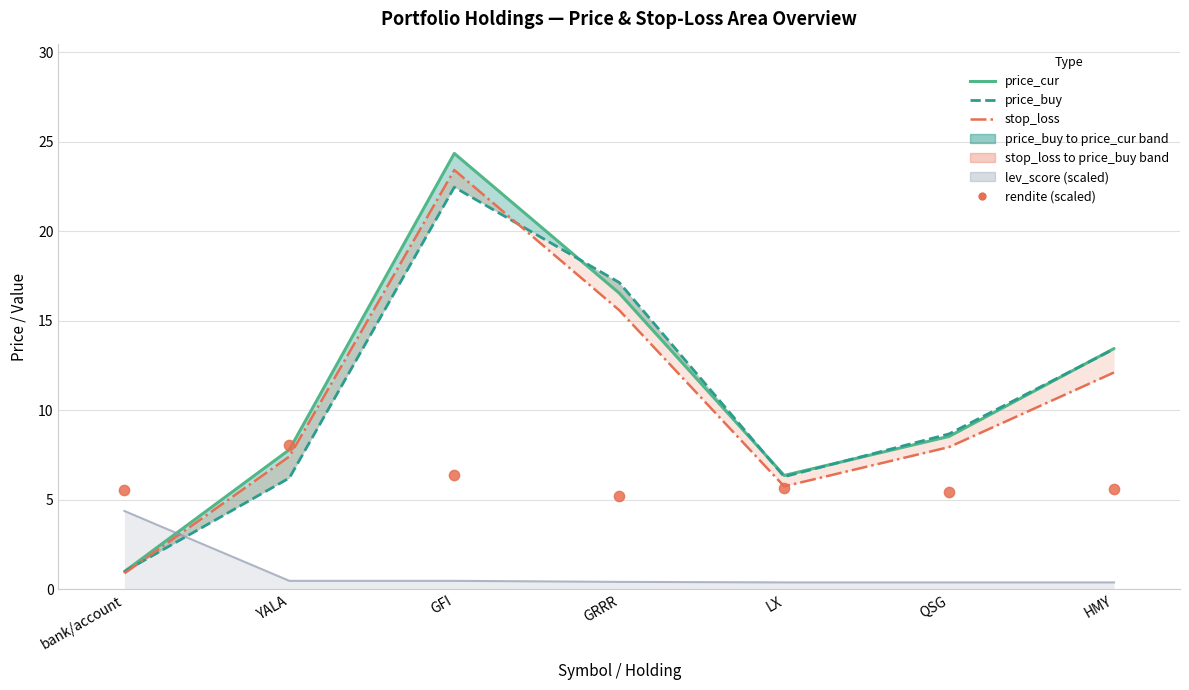

Which series has the largest total across all categories?

price_cur